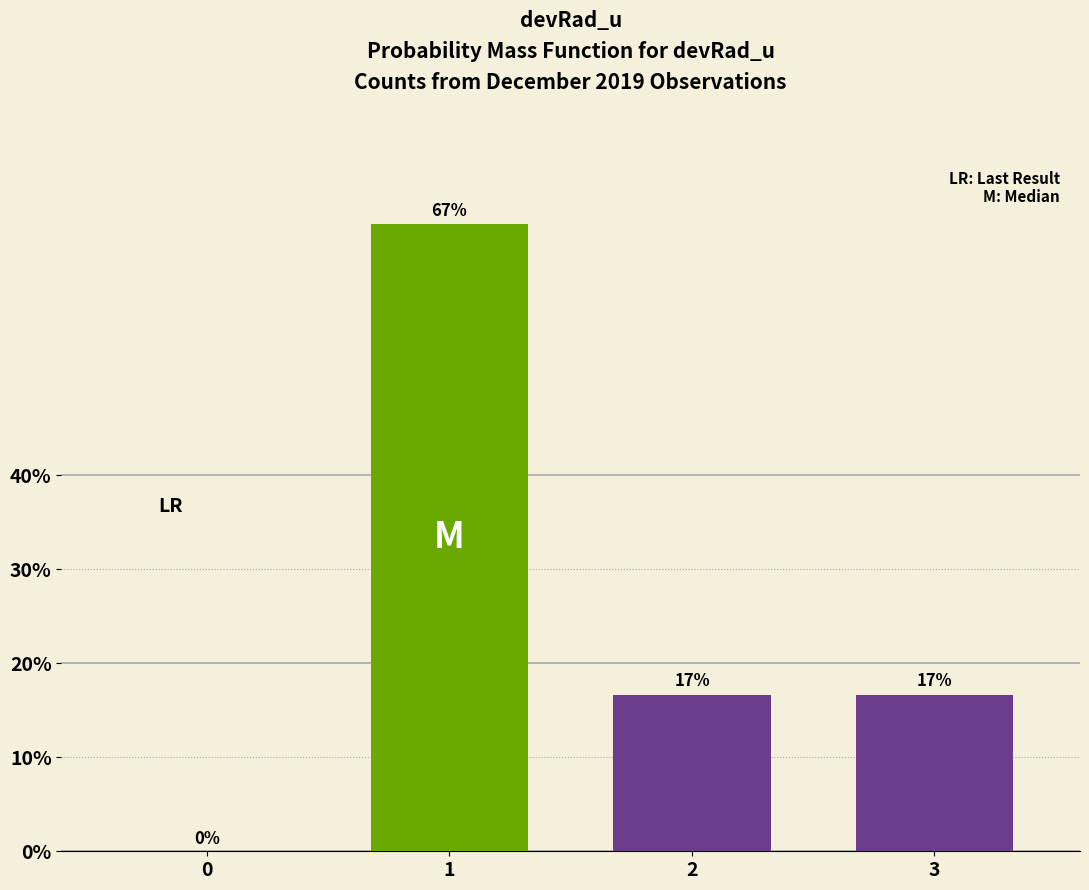

Between 3 and 0, which is larger?

3